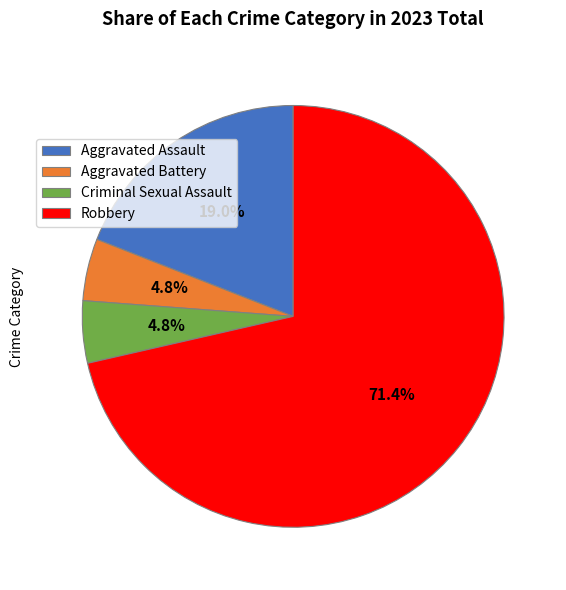

Is it true that Robbery is 60% of the pie?

False